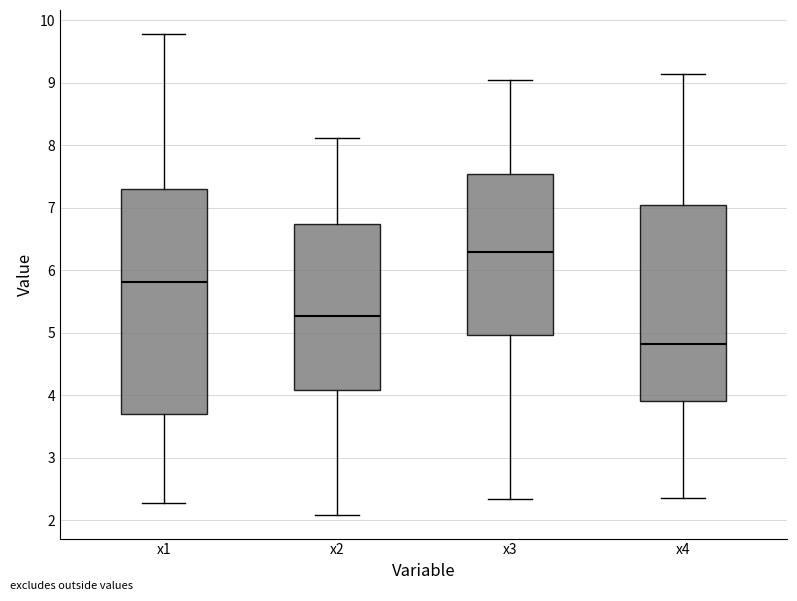

Reading left to right, read every box against the y-axis: the position of its median line, the range the box covers, and the ends of its whiskers. The values are not printed on the chart, so give them approximately, as read against the axis.

x1: median 5.8, box 3.7 to 7.3, whiskers 2.3 to 9.8
x2: median 5.3, box 4.1 to 6.7, whiskers 2.1 to 8.1
x3: median 6.3, box 5.0 to 7.5, whiskers 2.3 to 9.1
x4: median 4.8, box 3.9 to 7.0, whiskers 2.4 to 9.1